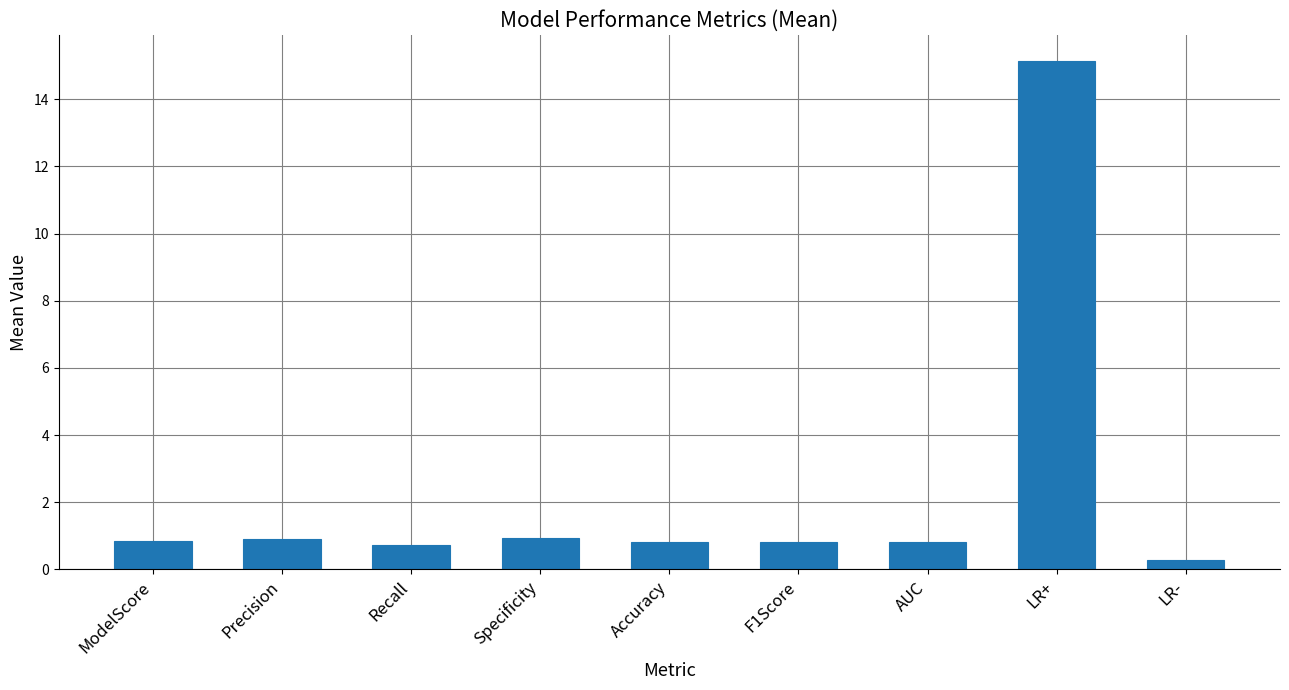

The chart shows a value of 1.4 at F1Score. True or false?

False